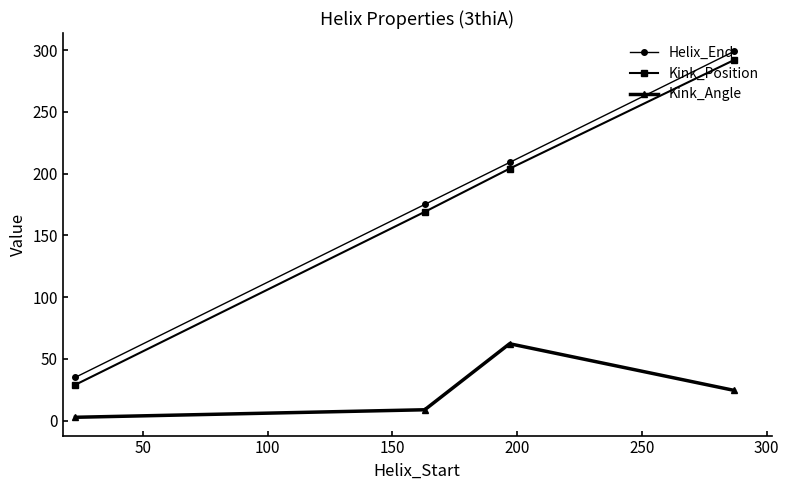

Which series has the largest range (max minus min)?

Helix_End